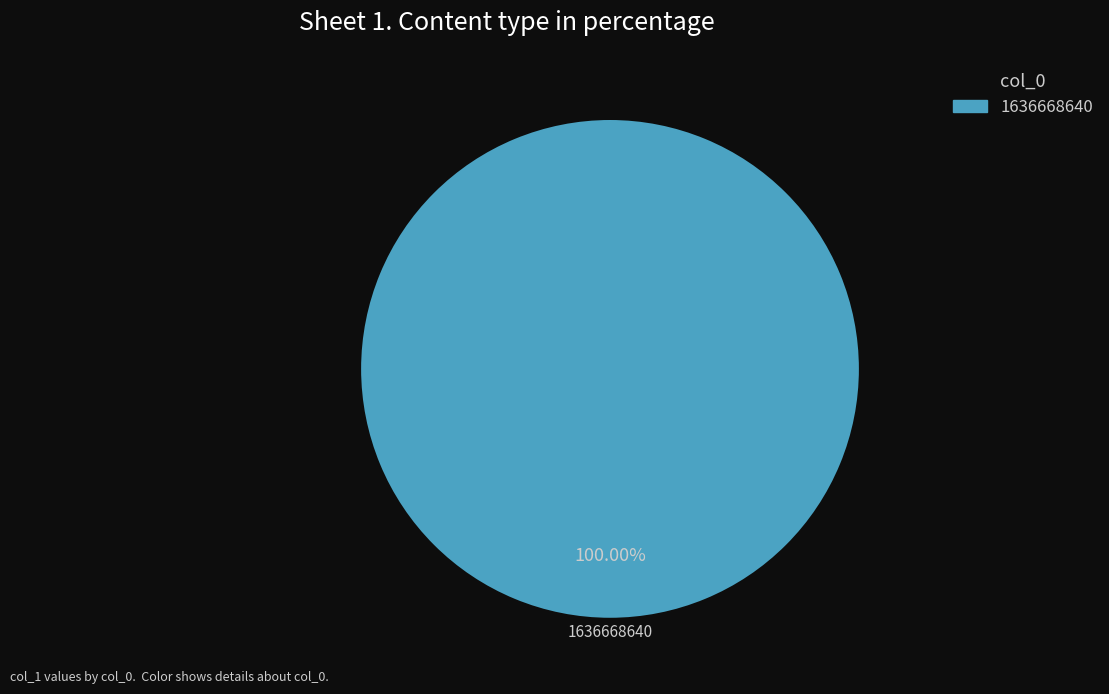

Which category accounts for the majority?

1636668640